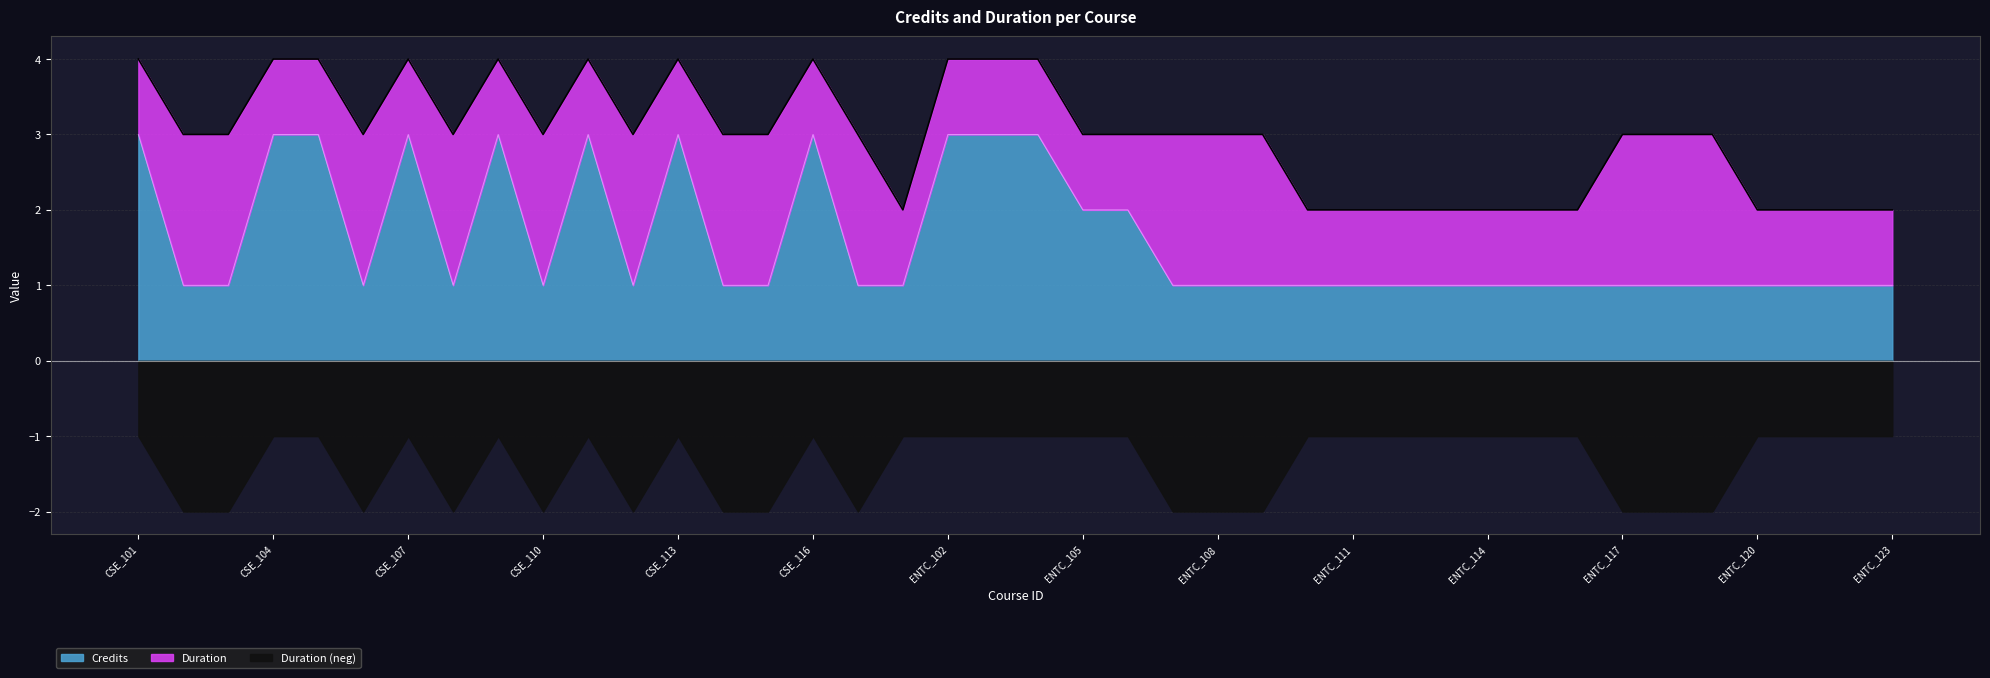

What is the average value?

2